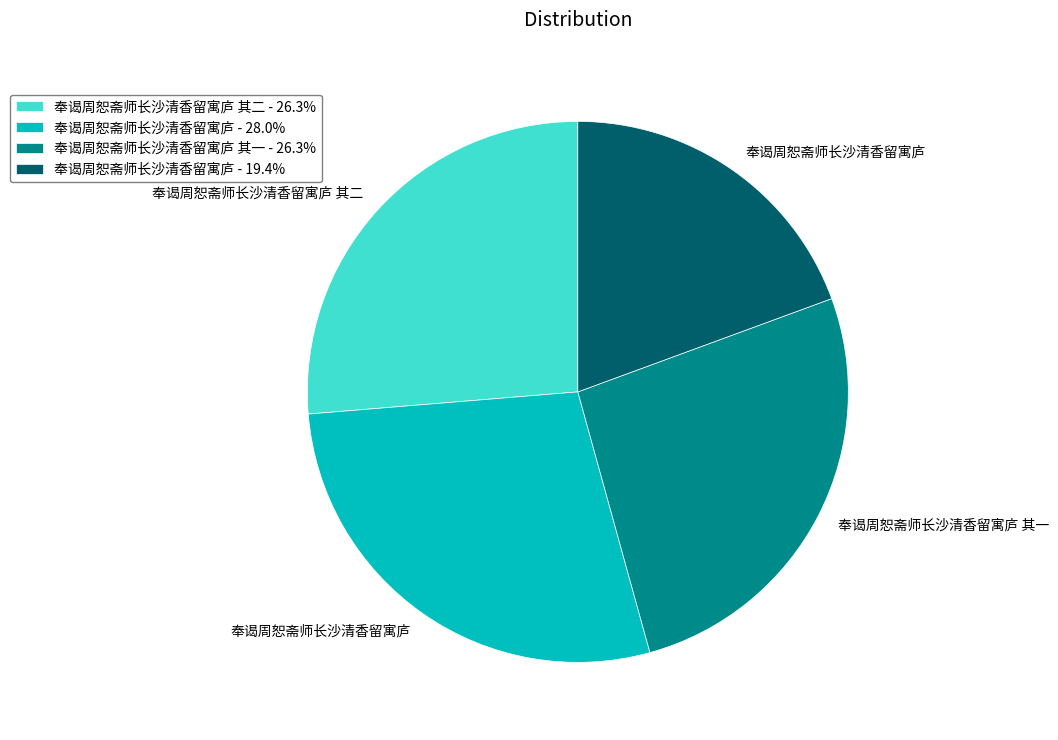

Approximately how many times larger is the value at 奉谒周恕斋师长沙清香留寓庐 其二 - 26.3% compared to 奉谒周恕斋师长沙清香留寓庐 其一 - 26.3%?

1.0